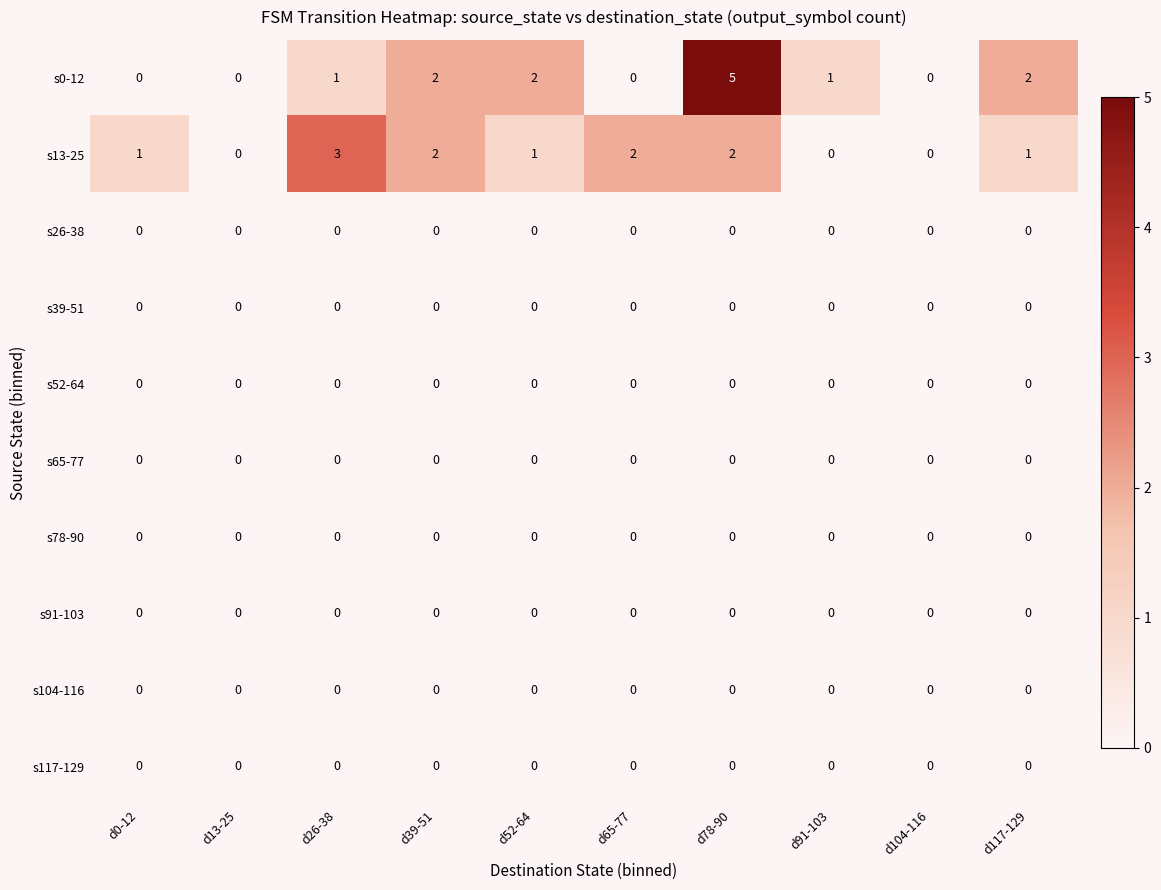

At which category does the chart reach its peak across all series?

d78-90